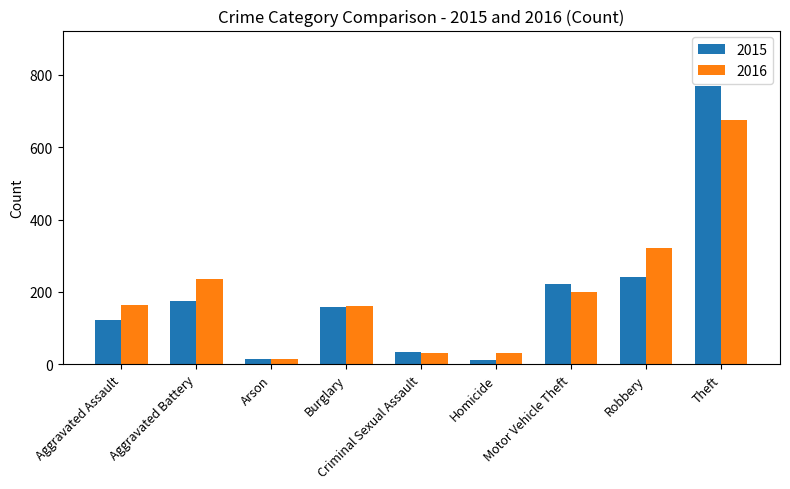

Which series has the widest spread of values?

2015